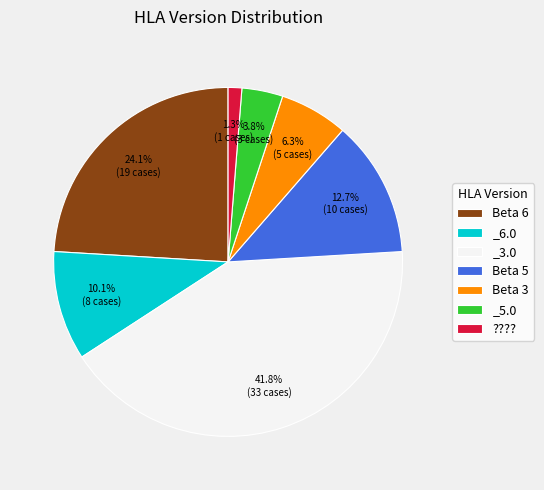

To the nearest percent, what is the difference between the _5.0 and Beta 6 slice percentages?

20%